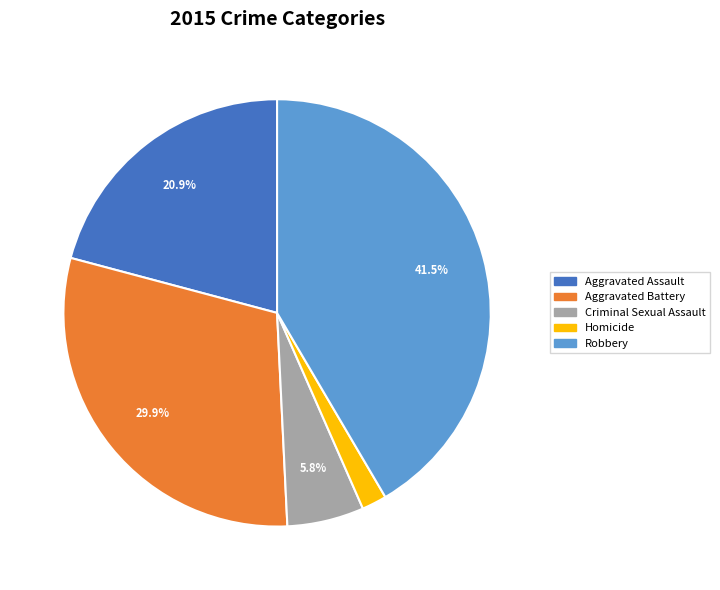

Combined, do Homicide and Aggravated Assault account for over 50%?

No